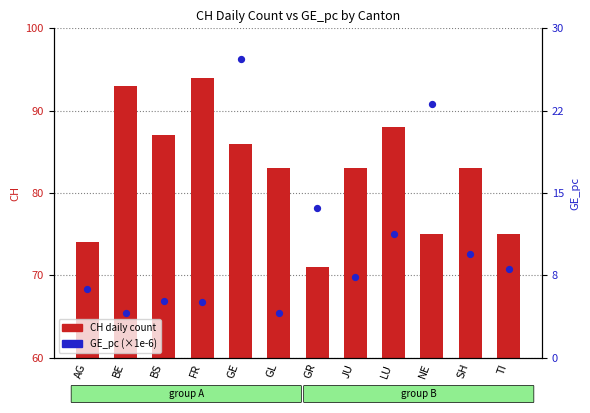

Which series reaches the minimum Y coordinate?

GE_pc